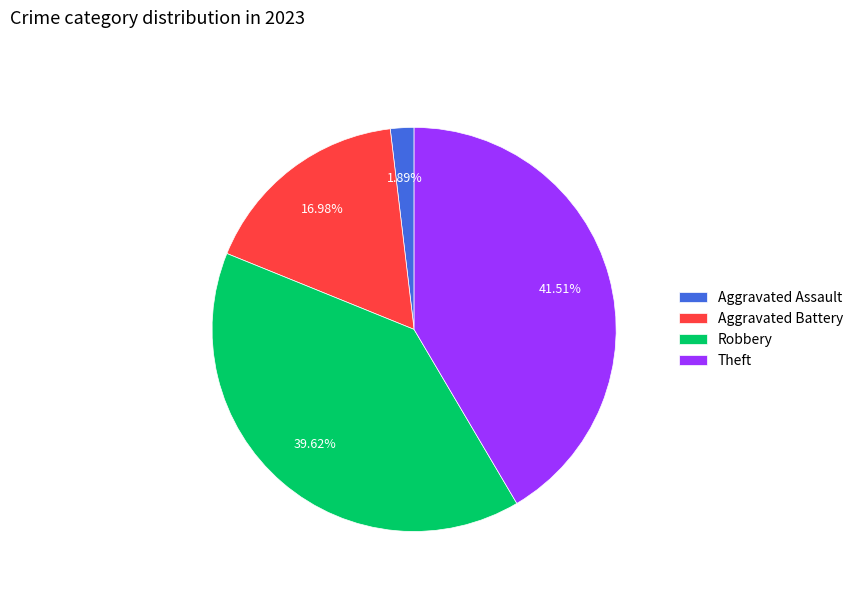

Combined, what portion of the pie is Aggravated Battery and Robbery?

56.6%